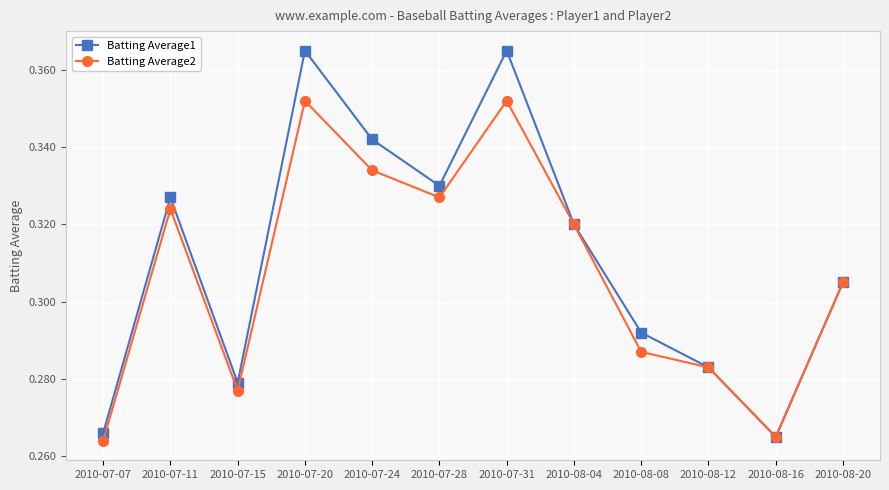

Which series changed the most between 2010-07-31 and 2010-08-04?

Batting Average1